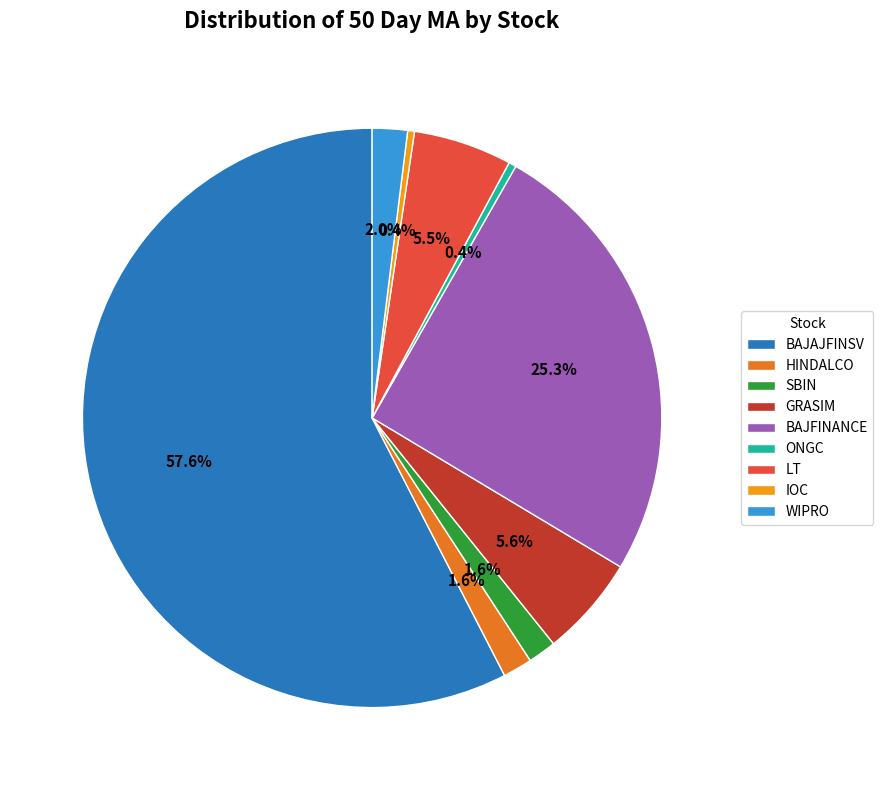

Does BAJAJFINSV represent more than half of the total?

Yes